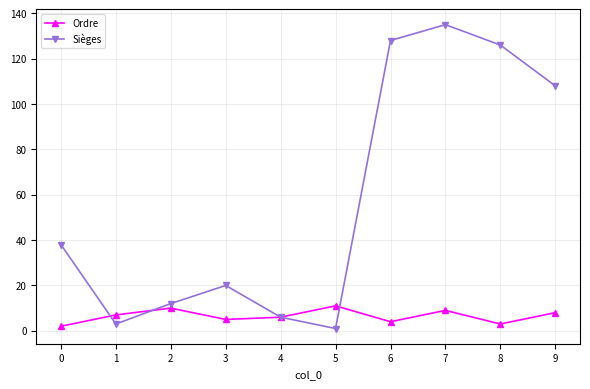

What is the maximum value for Ordre?

11